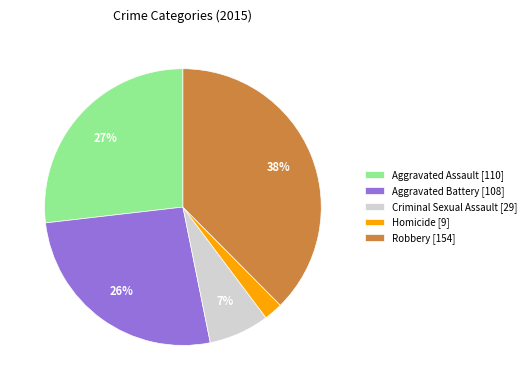

To the nearest percent, what is the combined percentage of Aggravated Battery and Robbery?

64%